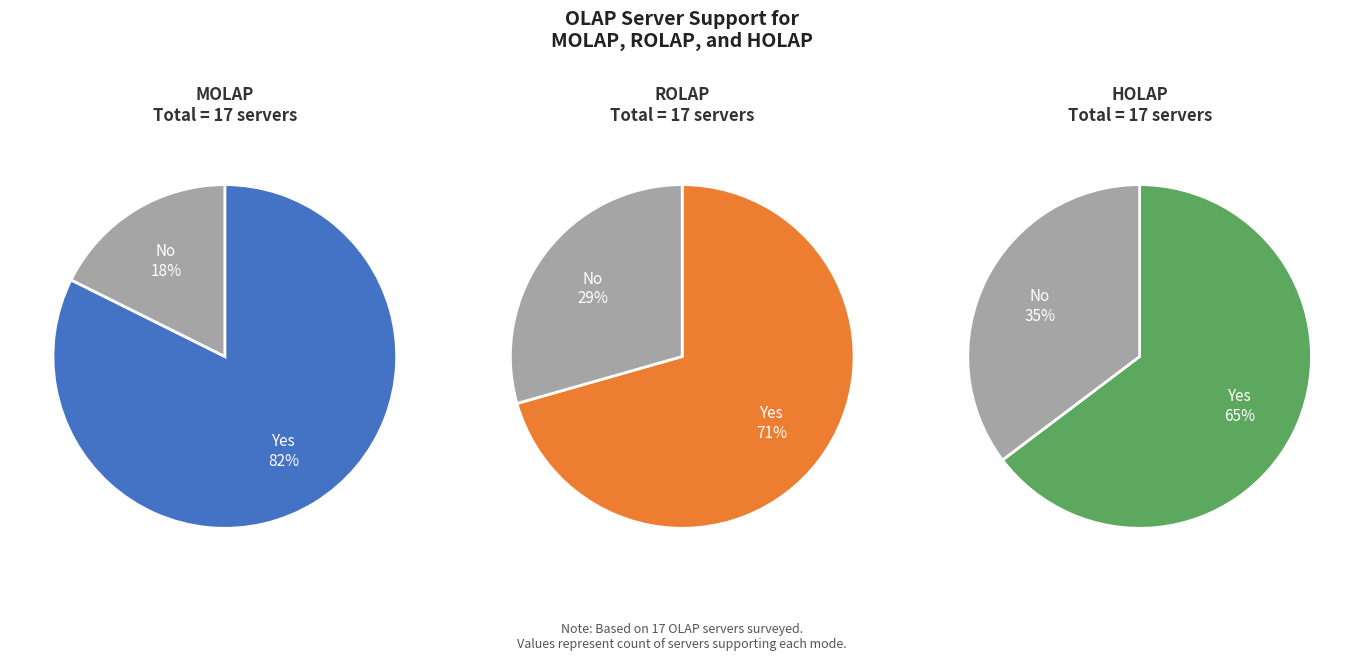

Is there any slice that represents more than half of the pie?

Yes